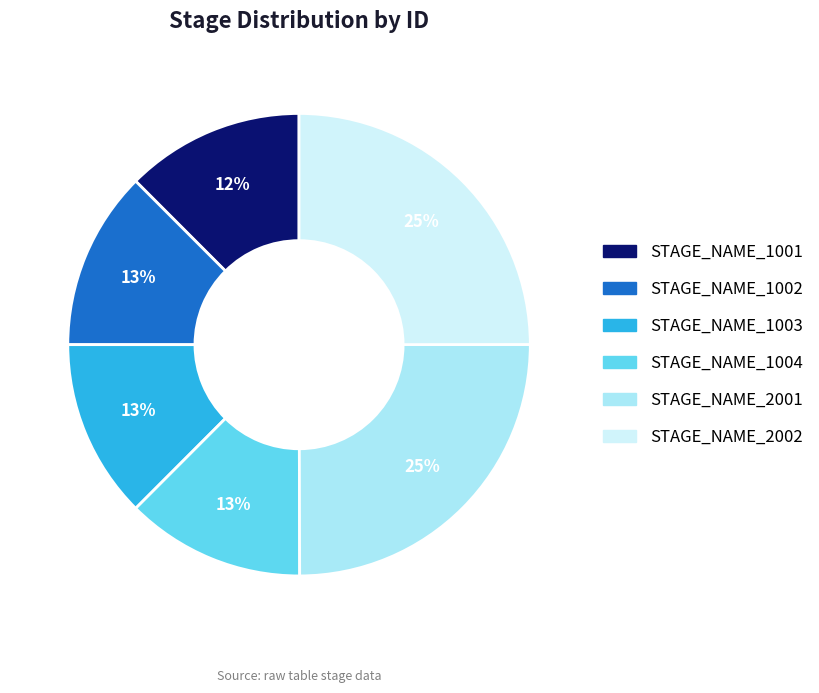

To the nearest percent, what is the average slice percentage?

17%